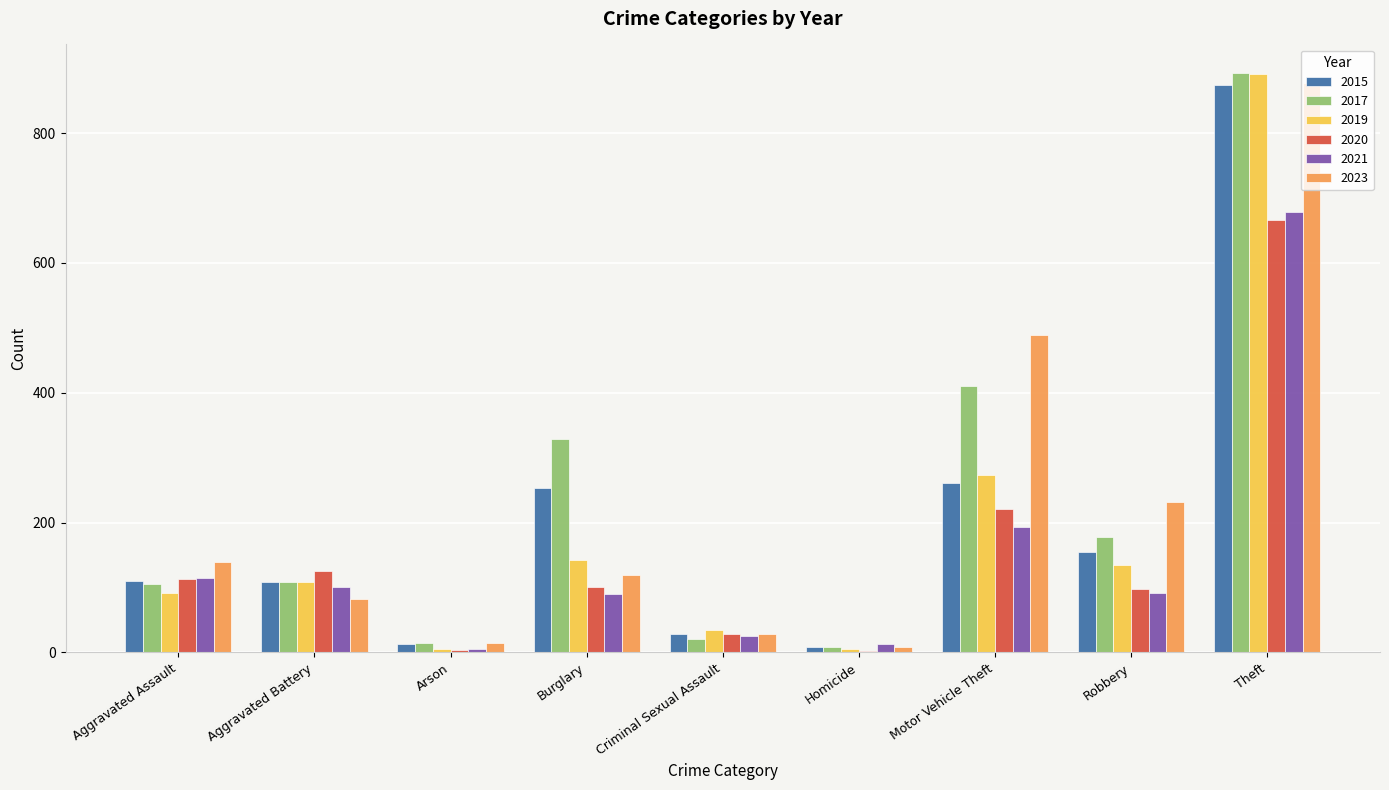

The value of 2017 at Motor Vehicle Theft is 179. True or false?

False